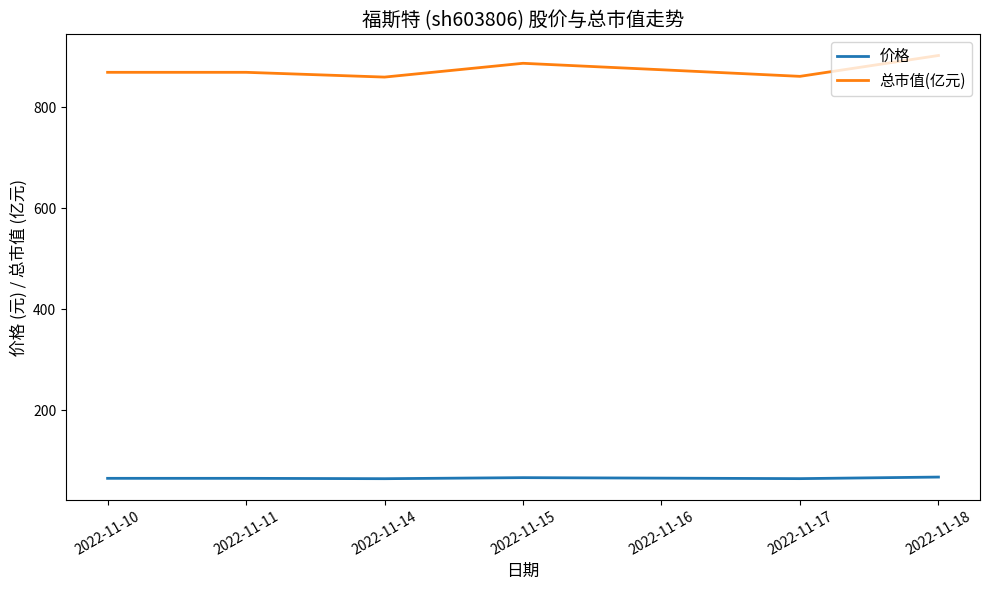

What is the approximate value of 总市值(亿元) at 2022-11-10?

868.8